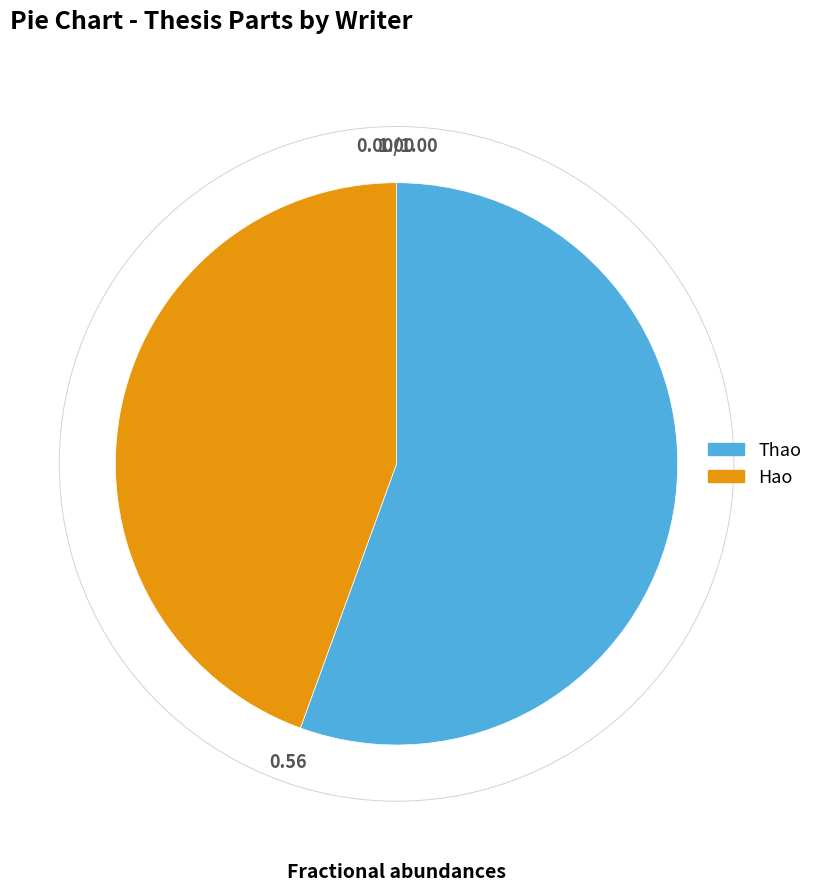

Which category has the biggest portion of the pie?

Thao